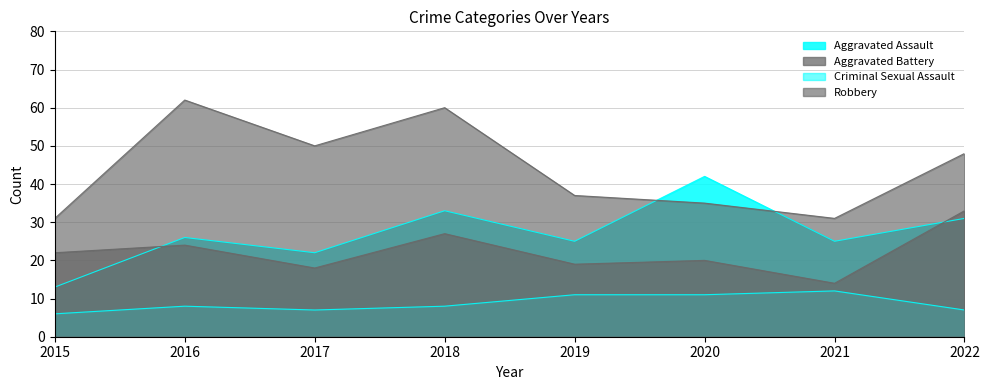

How many data points in Robbery are above 48?

3